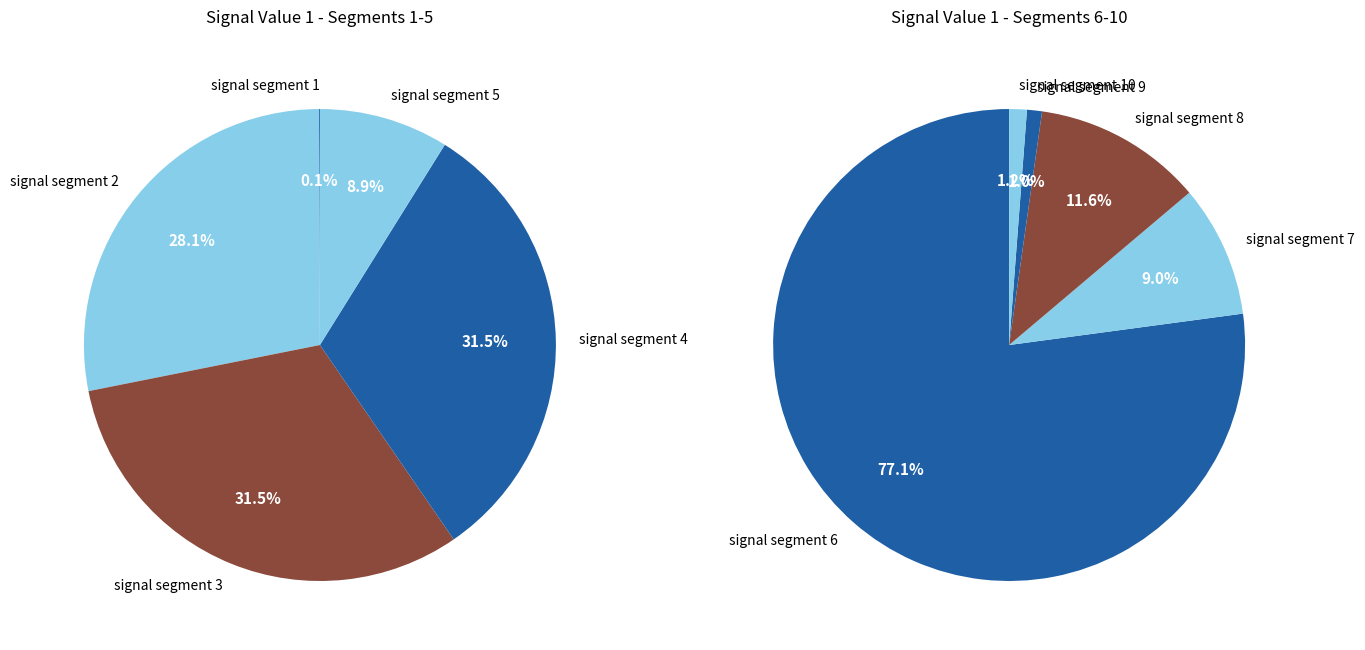

True or false: signal segment 5 accounts for 8% of the total.

False